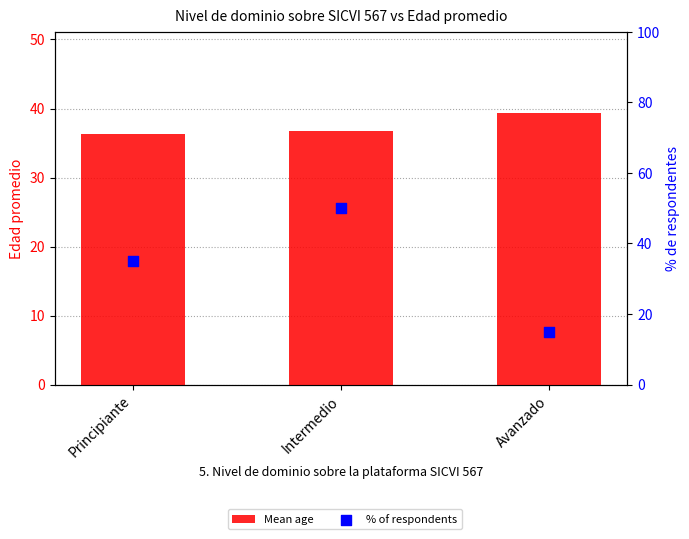

What are all the series names shown in the legend?

Mean age, % of respondents